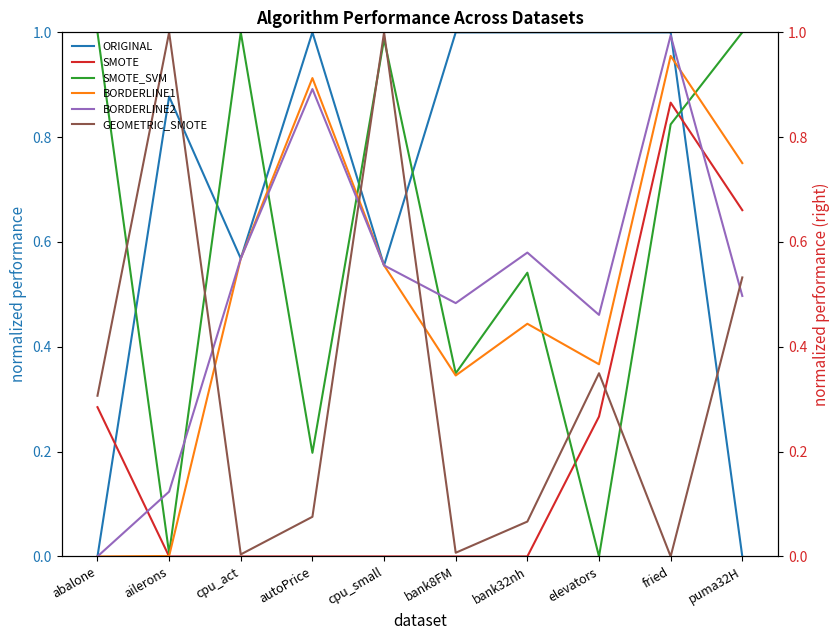

List the labels in order of BORDERLINE1 value, largest first.

fried, autoPrice, puma32H, cpu_act, cpu_small, bank32nh, elevators, bank8FM, ailerons, abalone